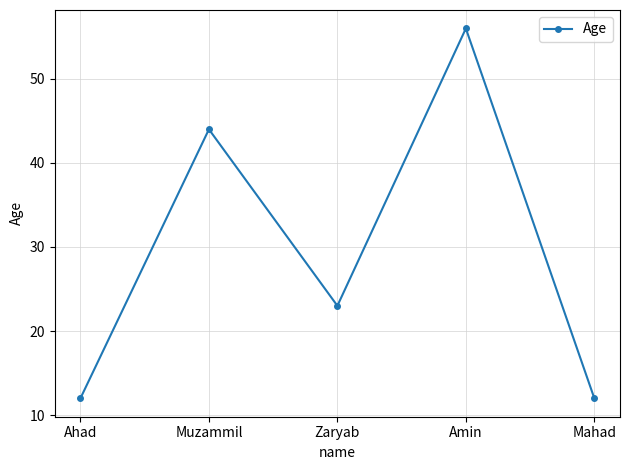

How many points are higher than both their immediate neighbors (excluding endpoints)?

2